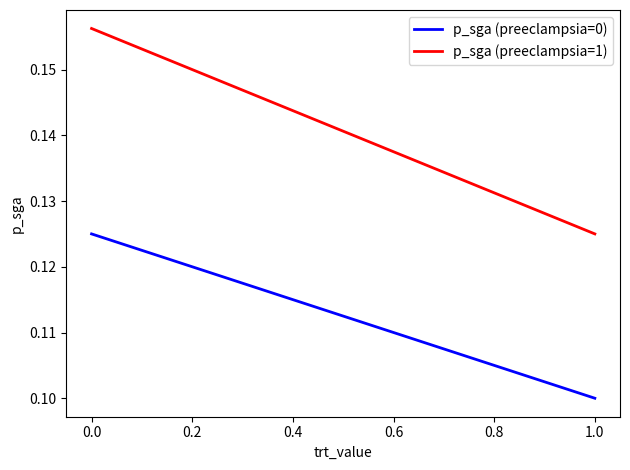

Rank the series at 0.0 from highest to lowest value.

p_sga (preeclampsia=1), p_sga (preeclampsia=0)